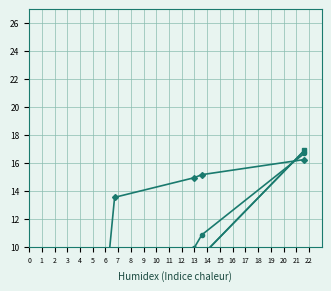

How many lines are shown in the chart?

4